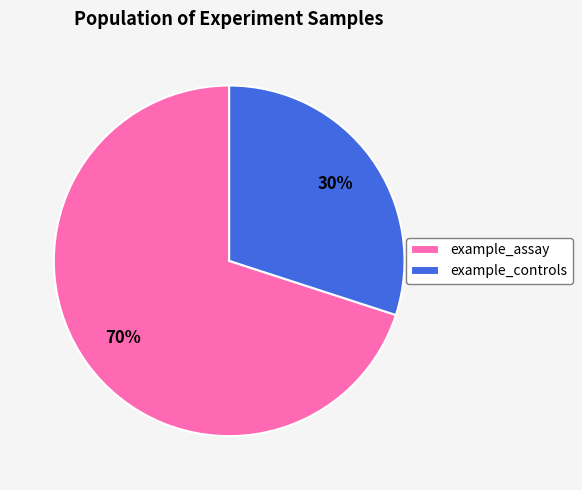

What is the largest slice in the pie chart?

example_assay